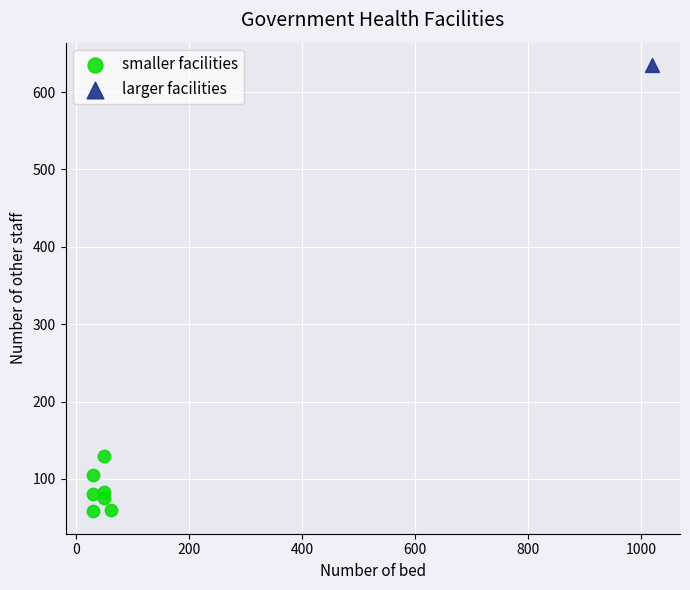

What are all the series names shown in the legend?

smaller facilities, larger facilities